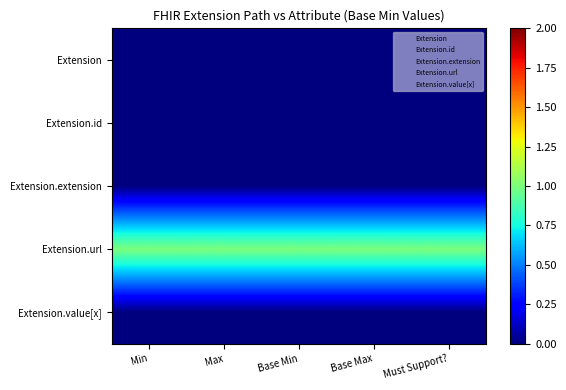

At how many categories does at least one series exceed 0?

5